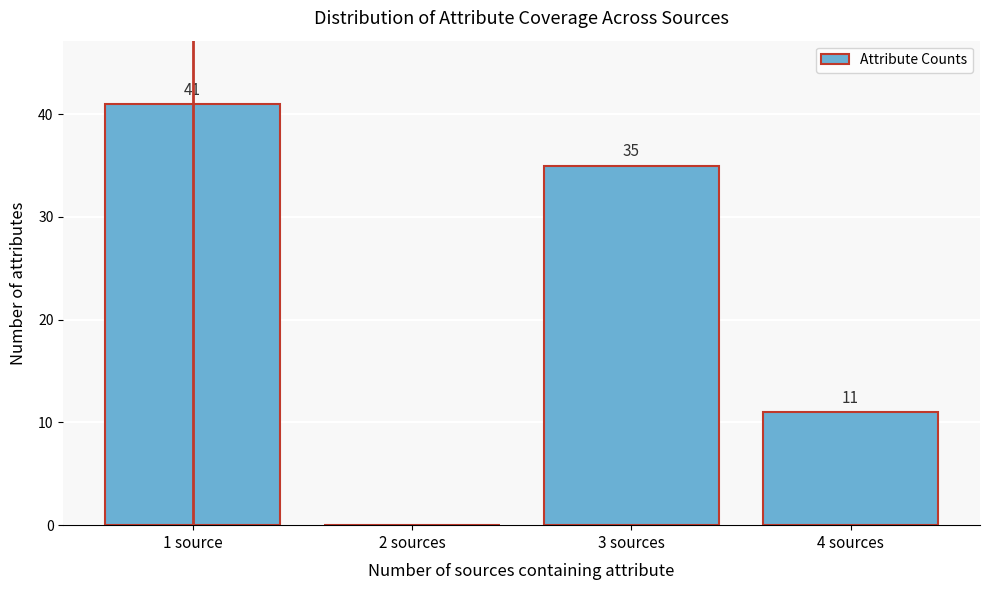

Reading left to right, what are all the values shown in this chart?

1 source=41	2 sources=0	3 sources=35	4 sources=11